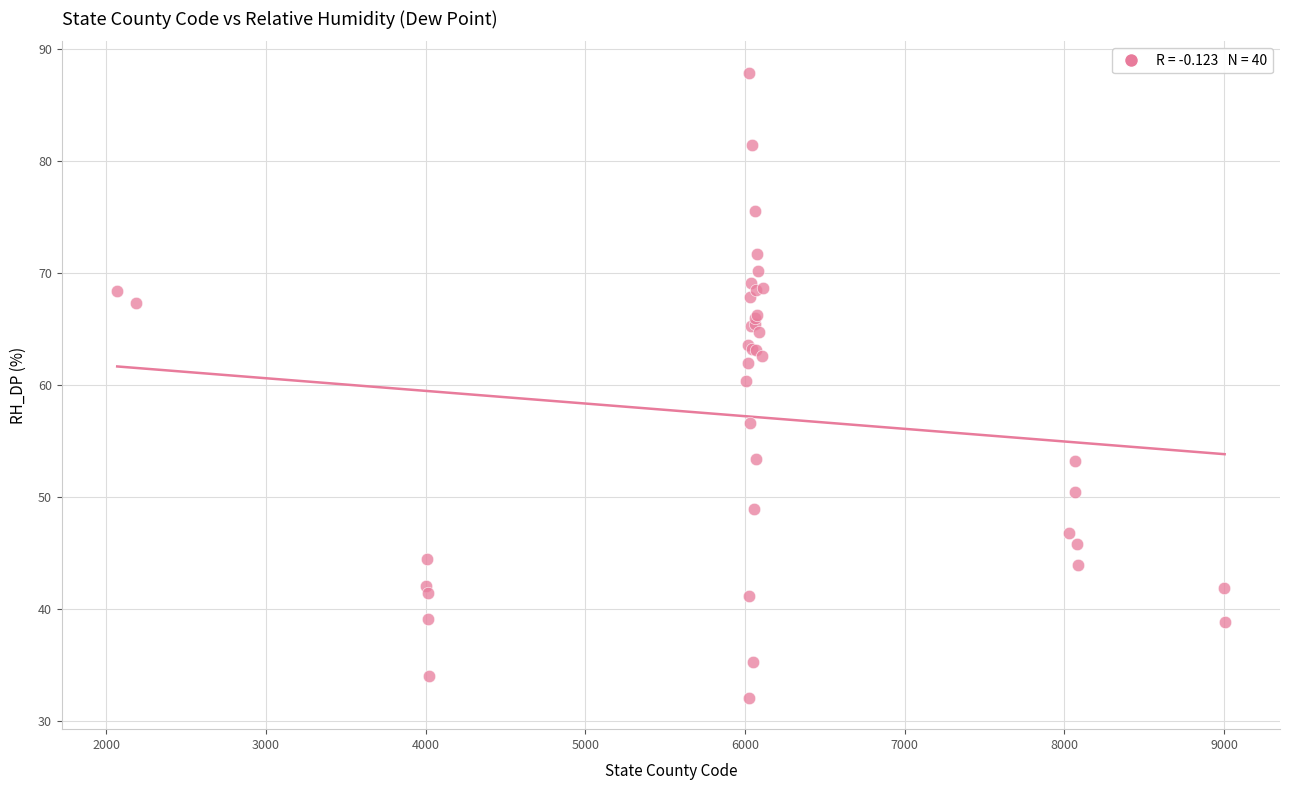

What Y value in the scatter plot is closest to 59?

60.4